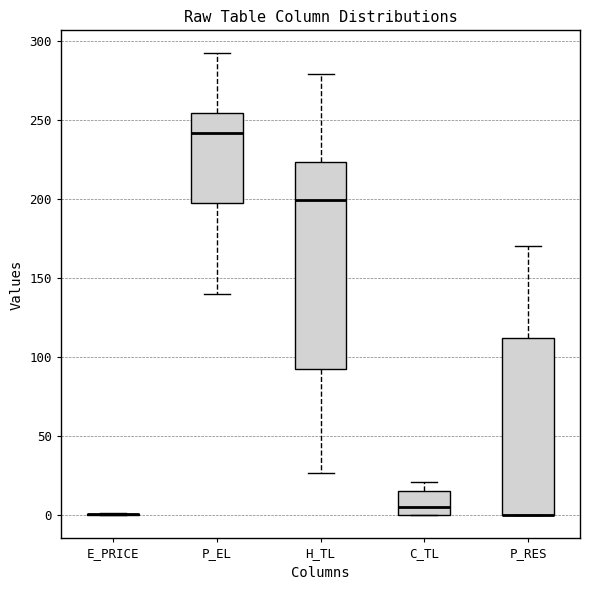

Reading left to right, transcribe this box plot: for each box, give where its median line is, the range the box spans, and where its two whiskers end, as read against the y-axis. The values are not printed on the chart, so give them approximately, as read against the axis.

E_PRICE: box collapsed to a line at 0, whiskers 0 to 0
P_EL: median 240, box 195 to 255, whiskers 140 to 290
H_TL: median 200, box 90 to 225, whiskers 25 to 280
C_TL: median 5, box 0 to 15, whiskers 0 to 20
P_RES: median 0 (drawn on the box's lower edge), box 0 to 110, whiskers 0 to 170